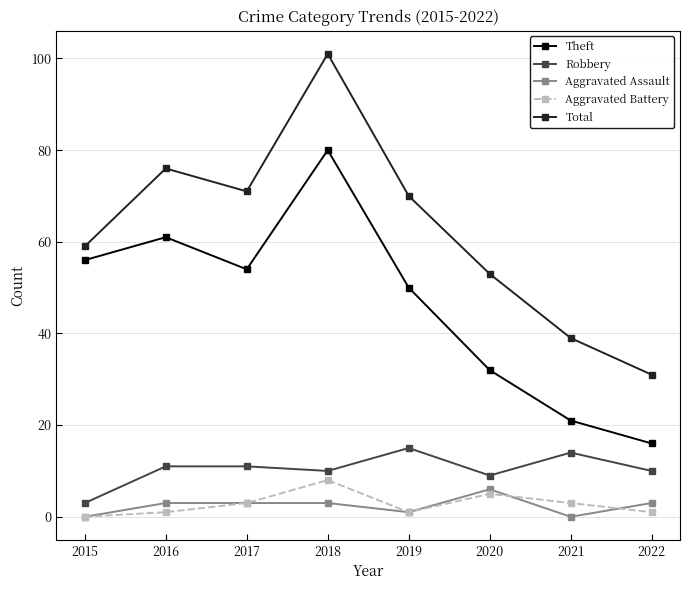

Between 2017 and 2021, which series saw the biggest shift?

Theft